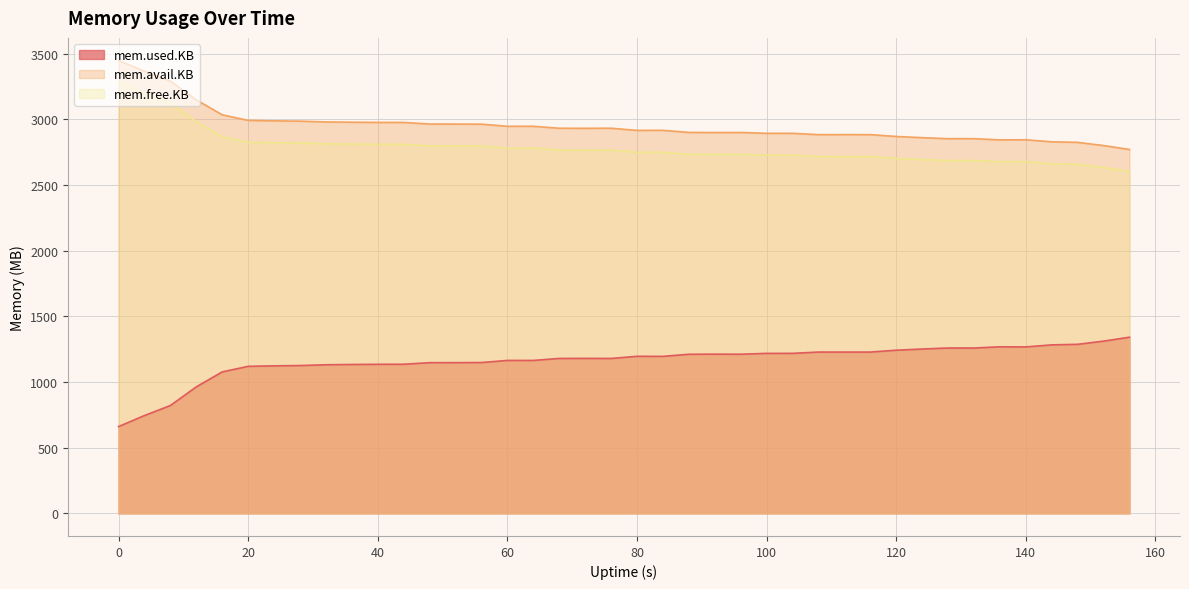

Is it true that mem.avail.KB equals 2899.4 at 88?

True